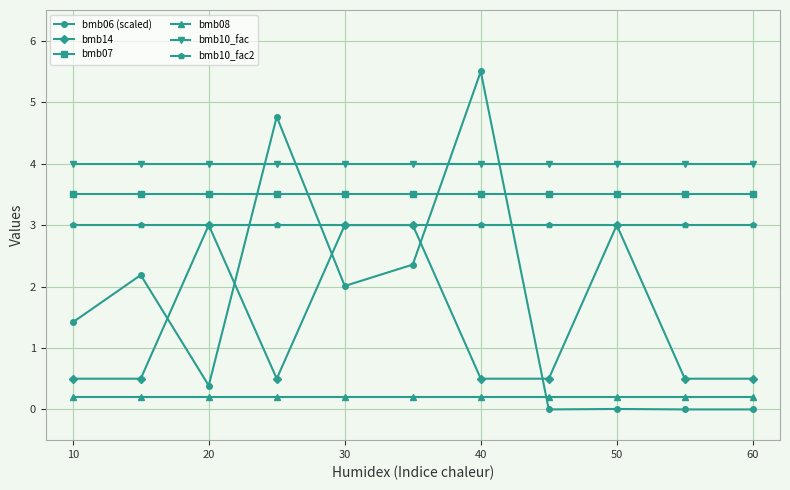

True or false: bmb07 and bmb10_fac intersect in this chart.

False